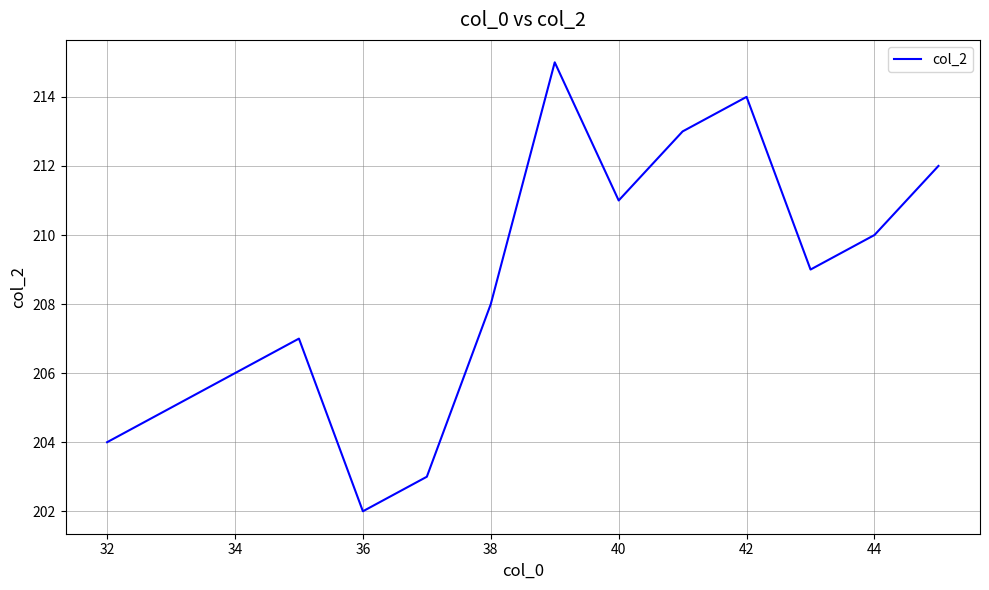

Does the chart display data point markers on the line(s)?

No